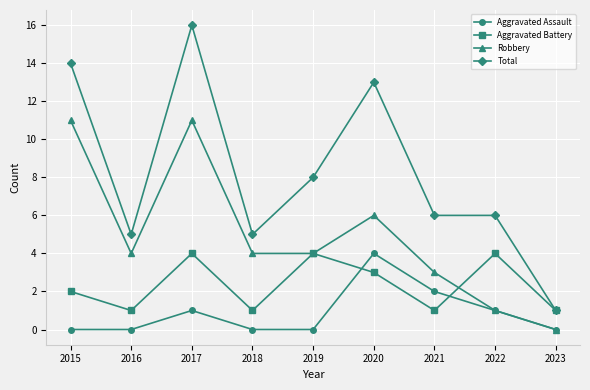

At which label is Total closest to 8?

2019